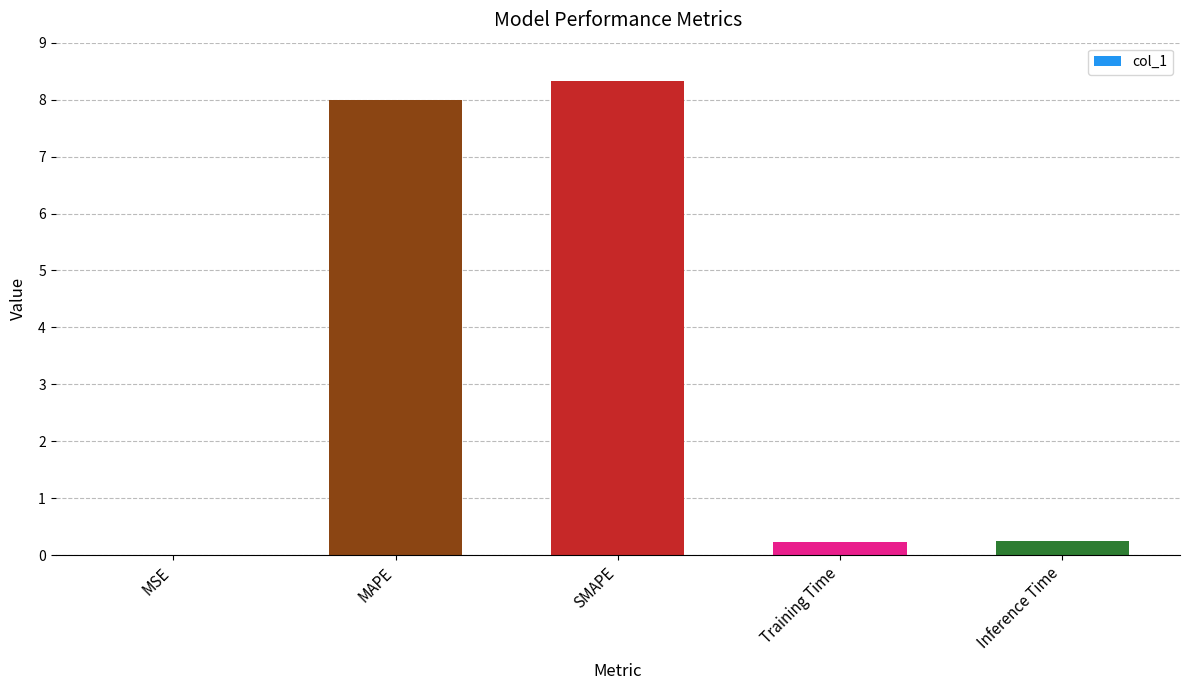

What is the greatest value displayed?

8.3